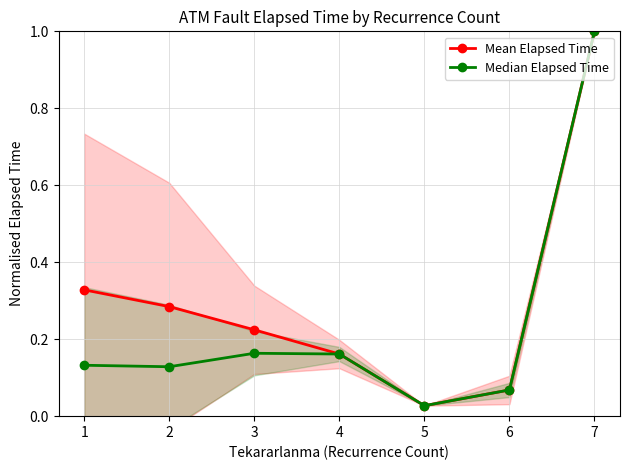

At how many categories does at least one series exceed 0?

7